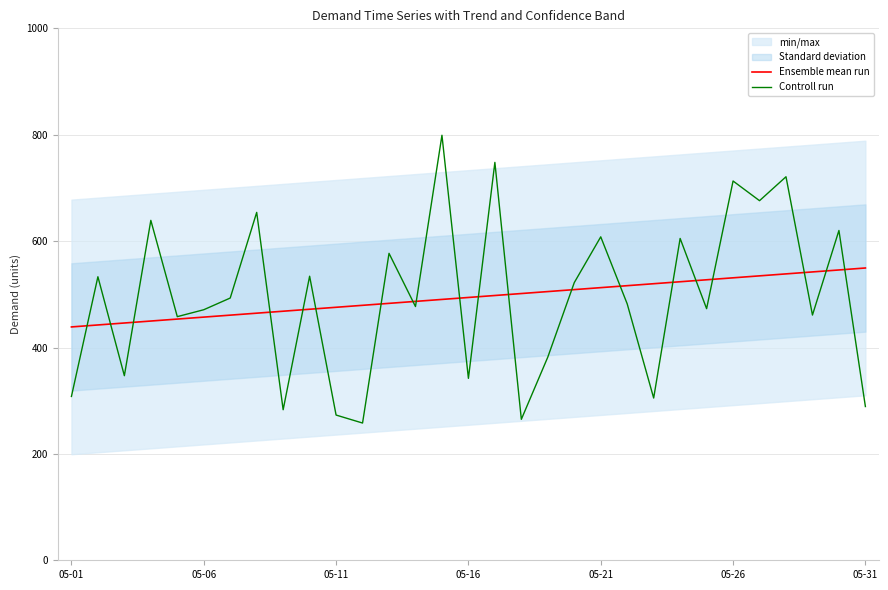

Between 12 and 9, which is larger?

12